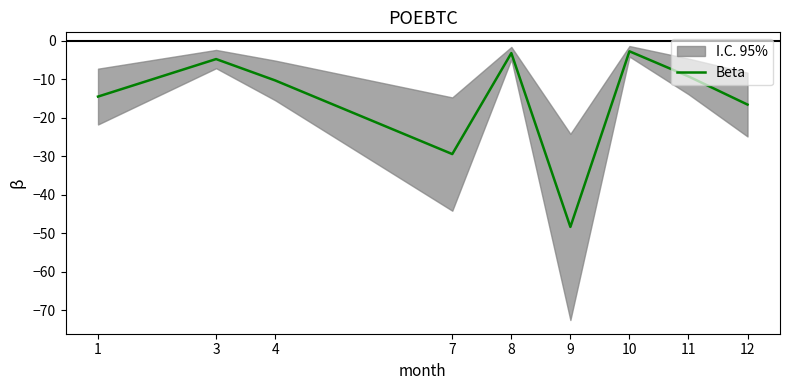

What value does the data have at 8?

-3.2